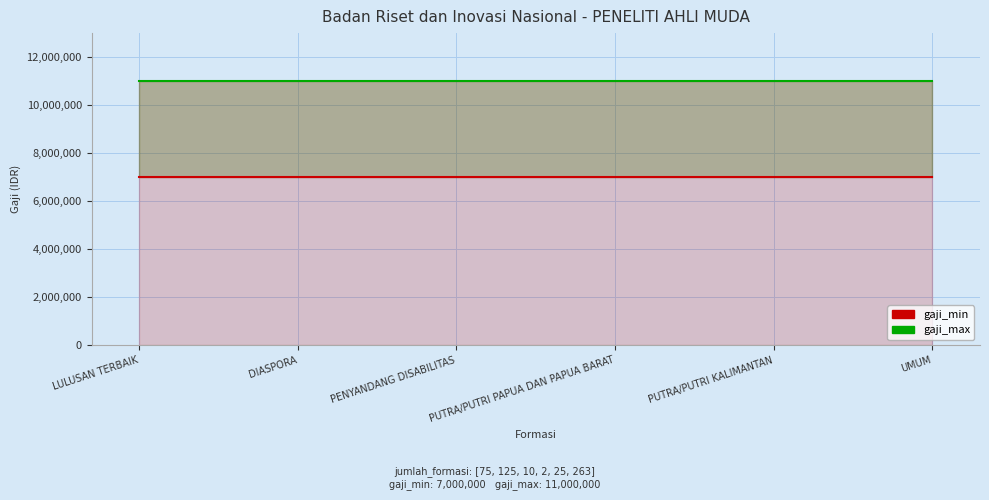

Which series has the widest spread of values?

gaji_min